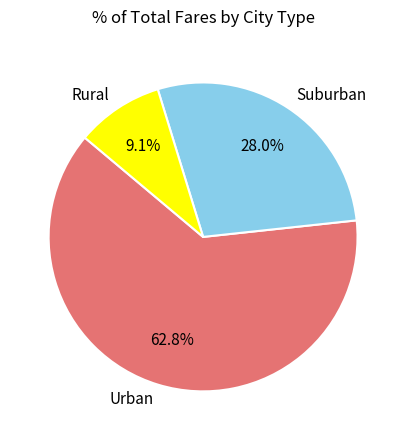

Rank the categories by value from lowest to highest.

Rural, Suburban, Urban